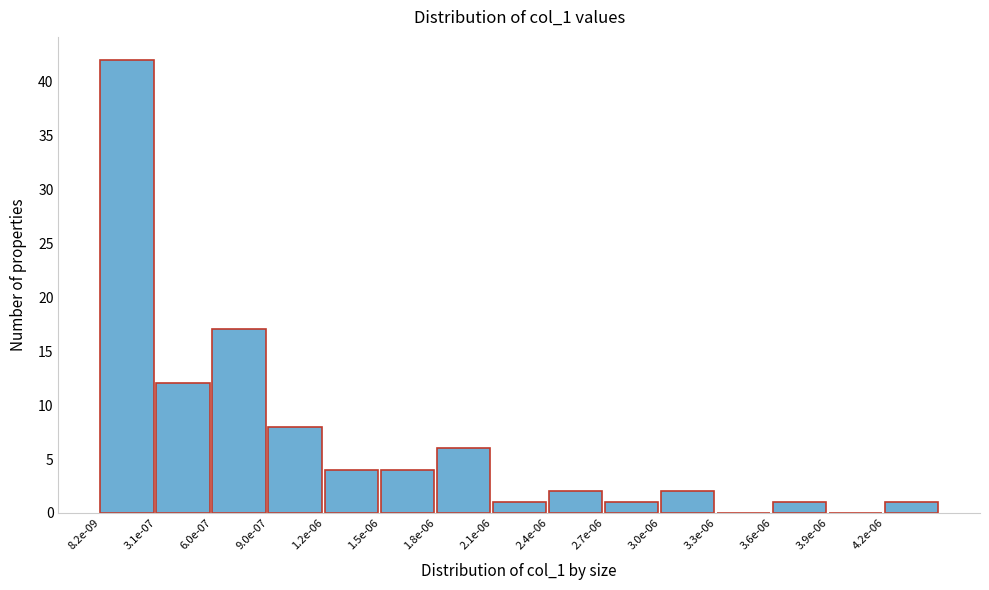

Reading right to left, transcribe all the data shown in this chart.

4.2e-06=1	3.9e-06=0	3.6e-06=1	3.3e-06=0	3.0e-06=2	2.7e-06=1	2.4e-06=2	2.1e-06=1	1.8e-06=6	1.5e-06=4	1.2e-06=4	9.0e-07=8	6.0e-07=17	3.1e-07=12	8.2e-09=42